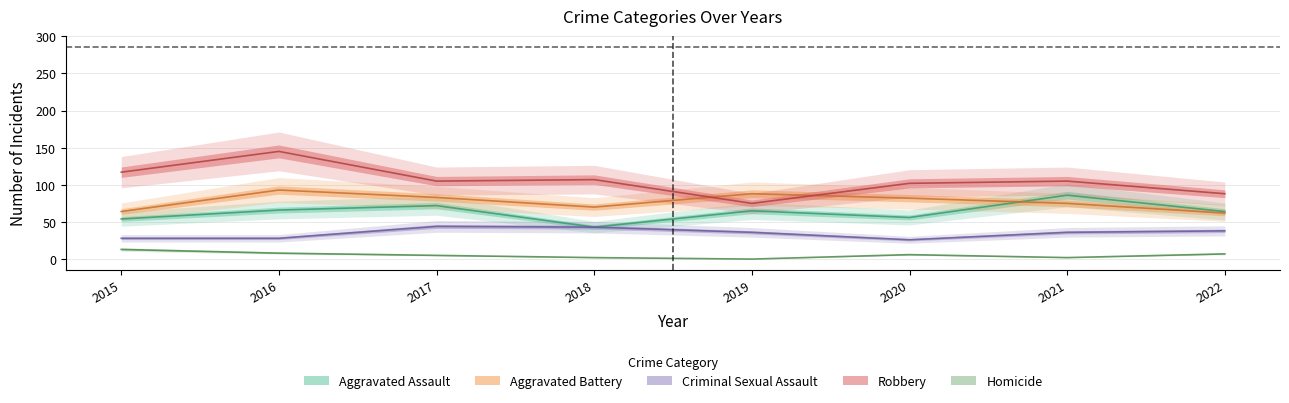

What is the value of the Aggravated Assault point at the 7th from the left?

86